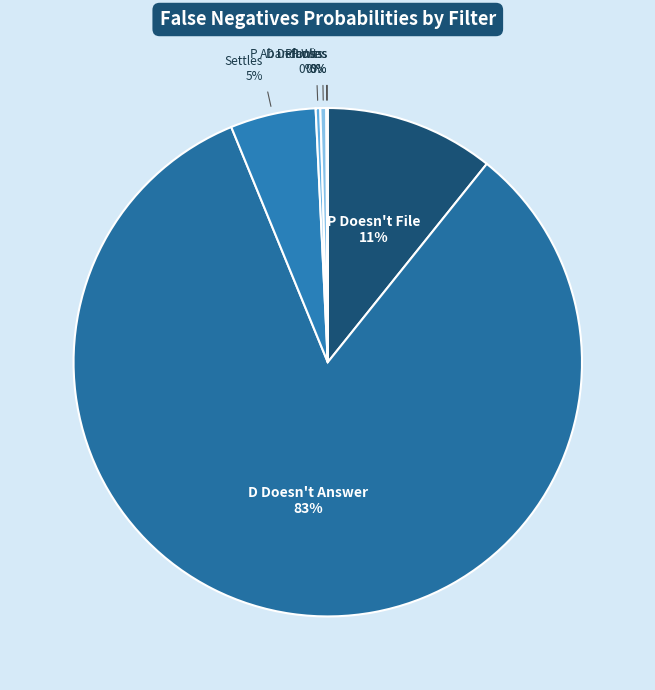

Rank the categories by value from lowest to highest.

P Loses, P Wins, P Abandons, D Defaults, Settles, P Doesn't File, D Doesn't Answer